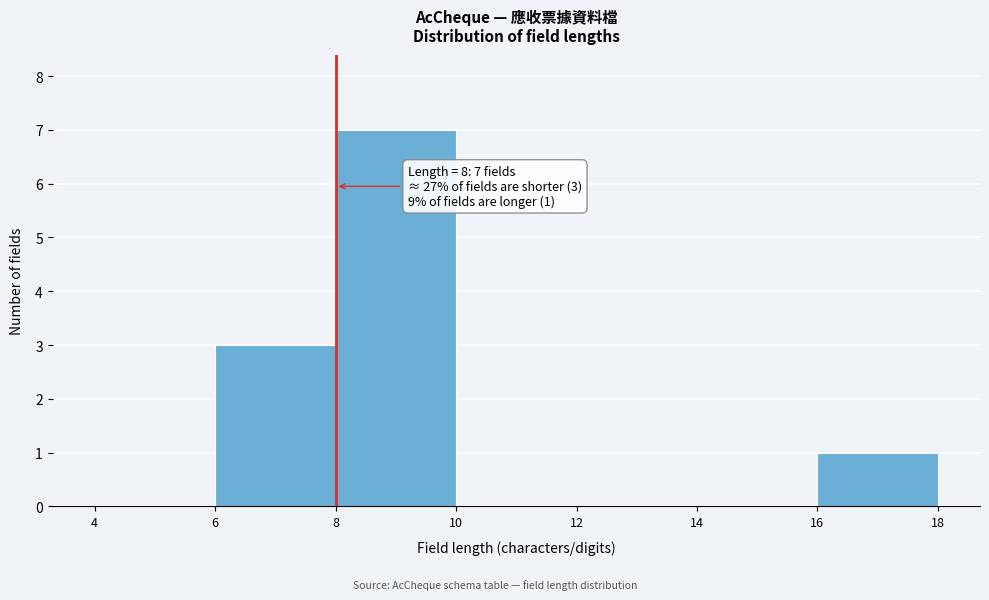

Over which range of the x-axis is the bar tallest?

8 to 10